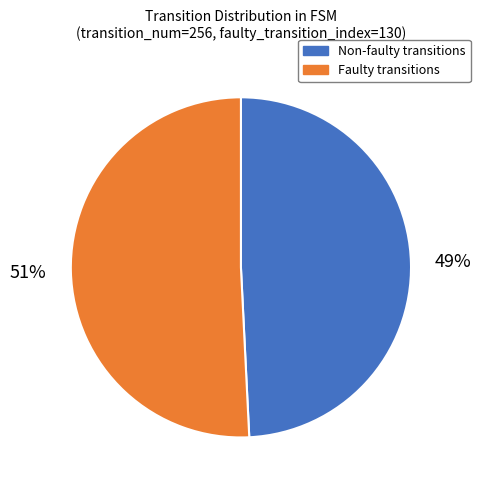

Combined, do Faulty transitions and Non-faulty transitions account for over 50%?

Yes